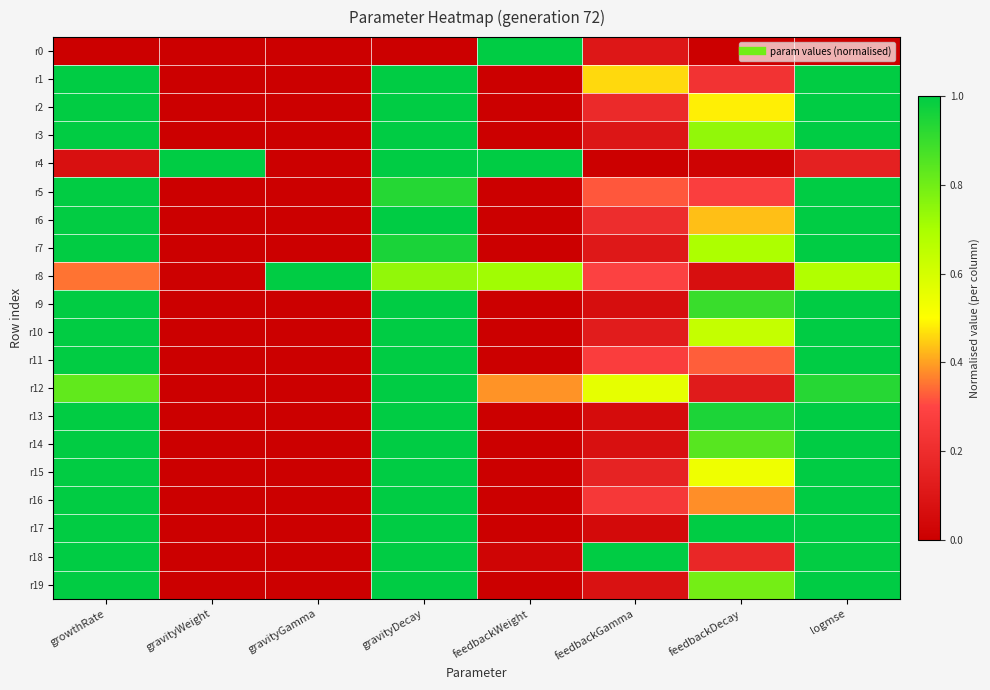

Which series has the largest total across all categories?

r18